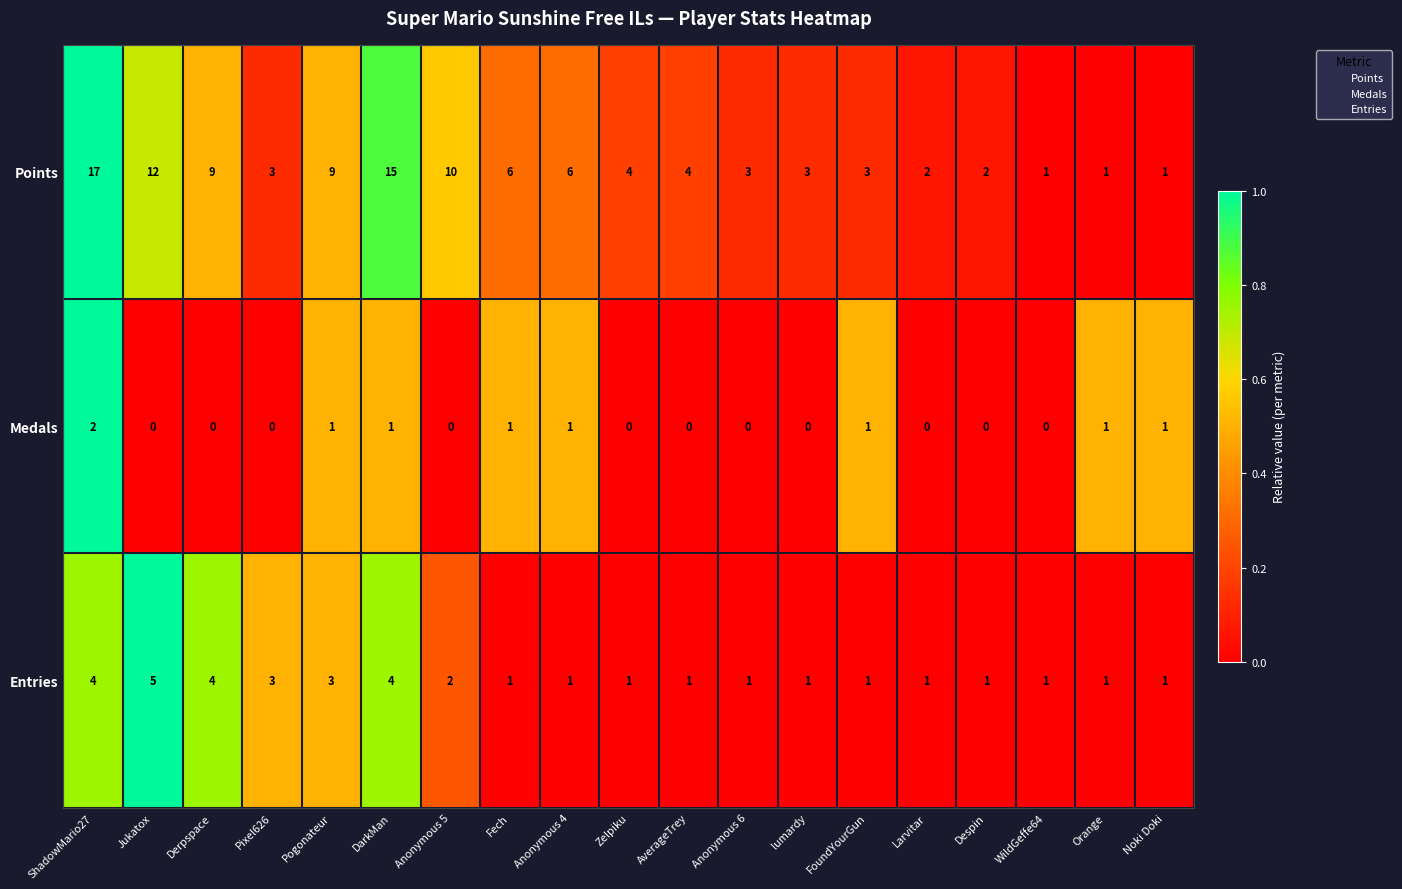

What is the total value across all series at Jukatox?

17